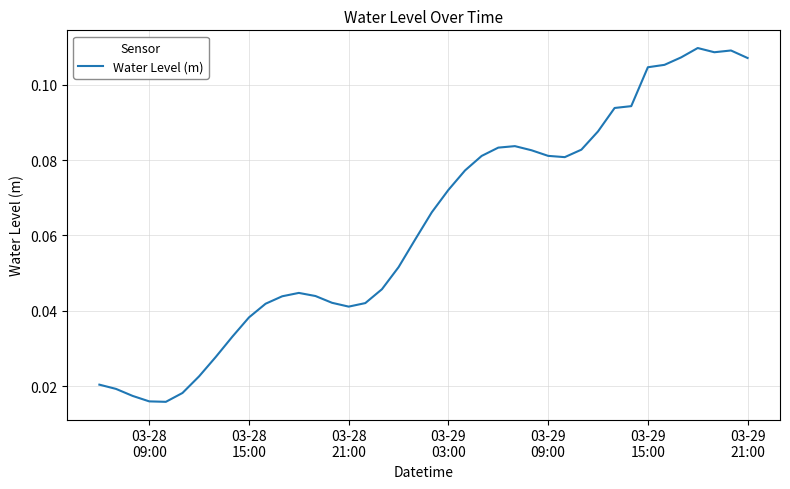

Count the values in the range 0 to 1.

40